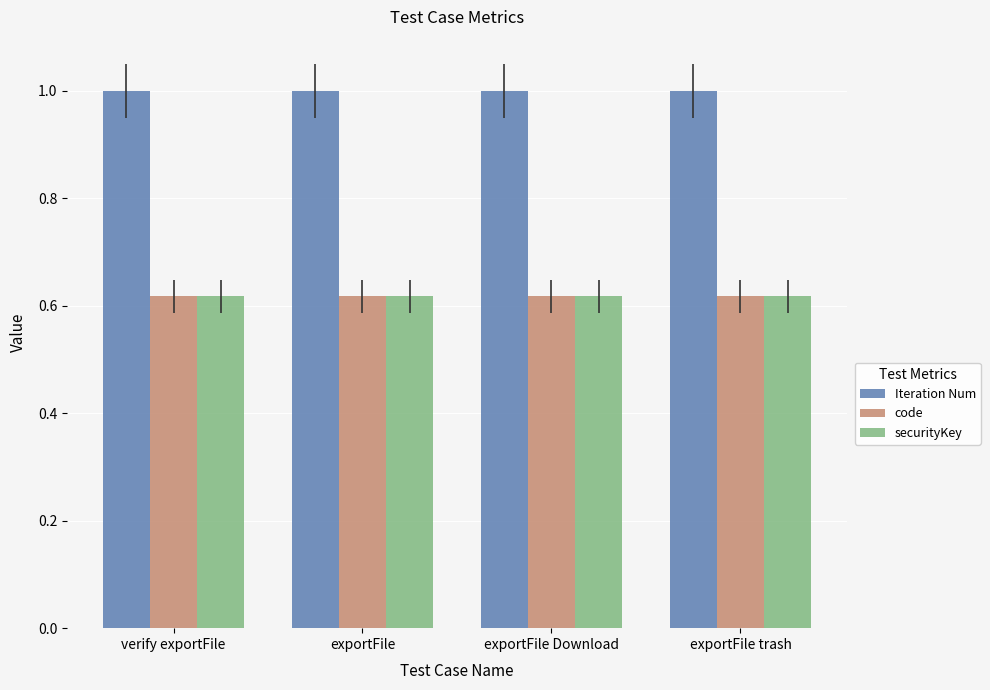

True or false: Iteration Num has a value of 1.0 at exportFile Download.

True